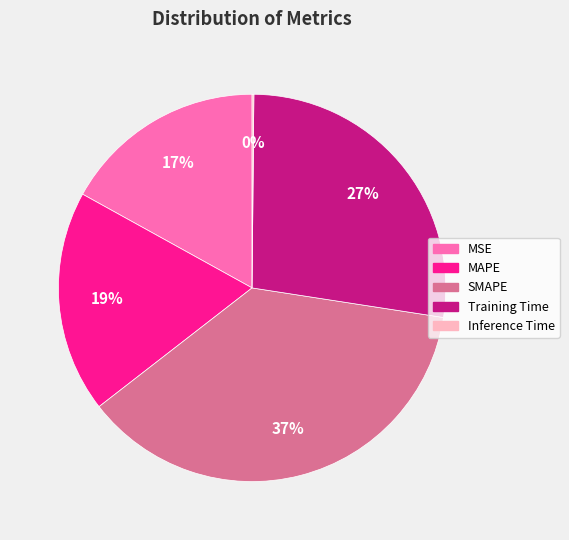

Do SMAPE and MAPE together represent more than half of the pie?

Yes